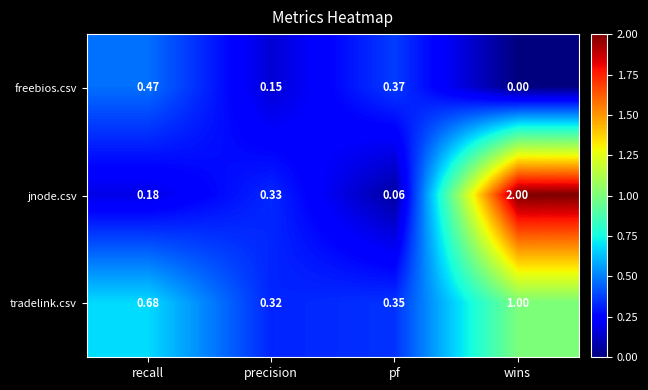

Between recall and pf, which series saw the biggest shift?

tradelink.csv